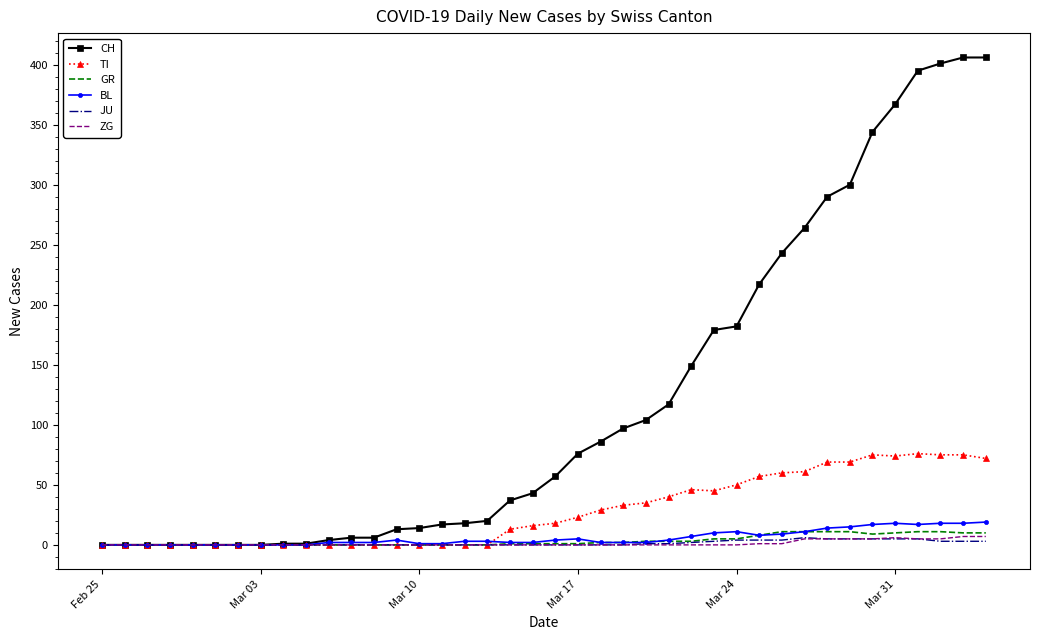

Which series has the largest total across all categories?

CH